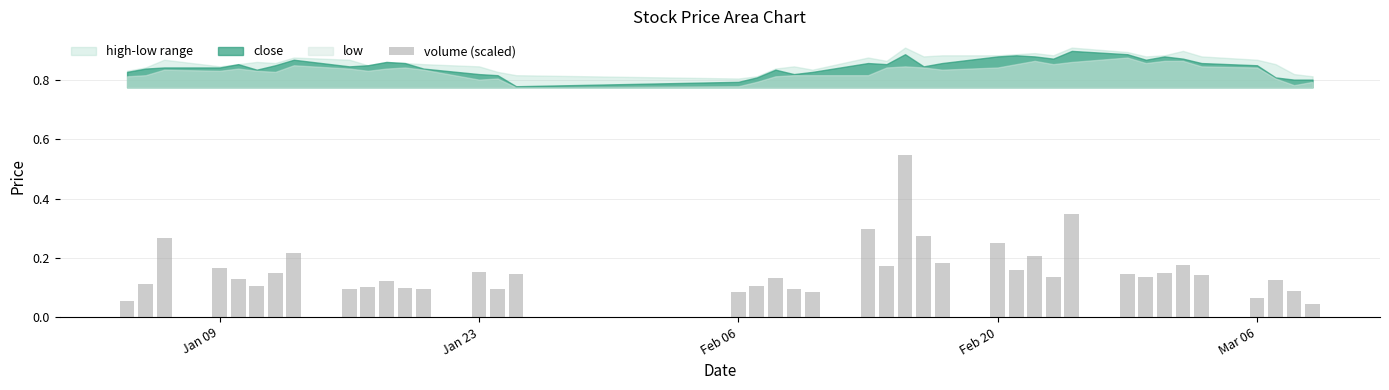

What is the sum of all values?

6.2